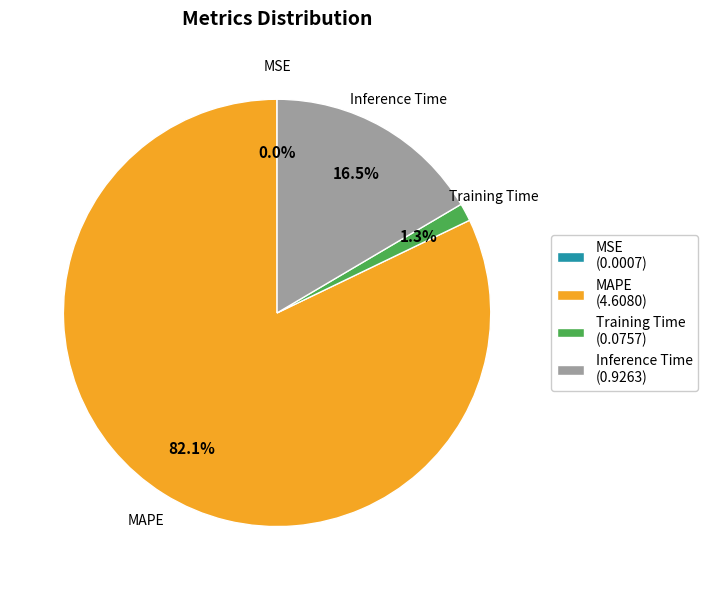

True or false: Inference Time accounts for 25% of the total.

False